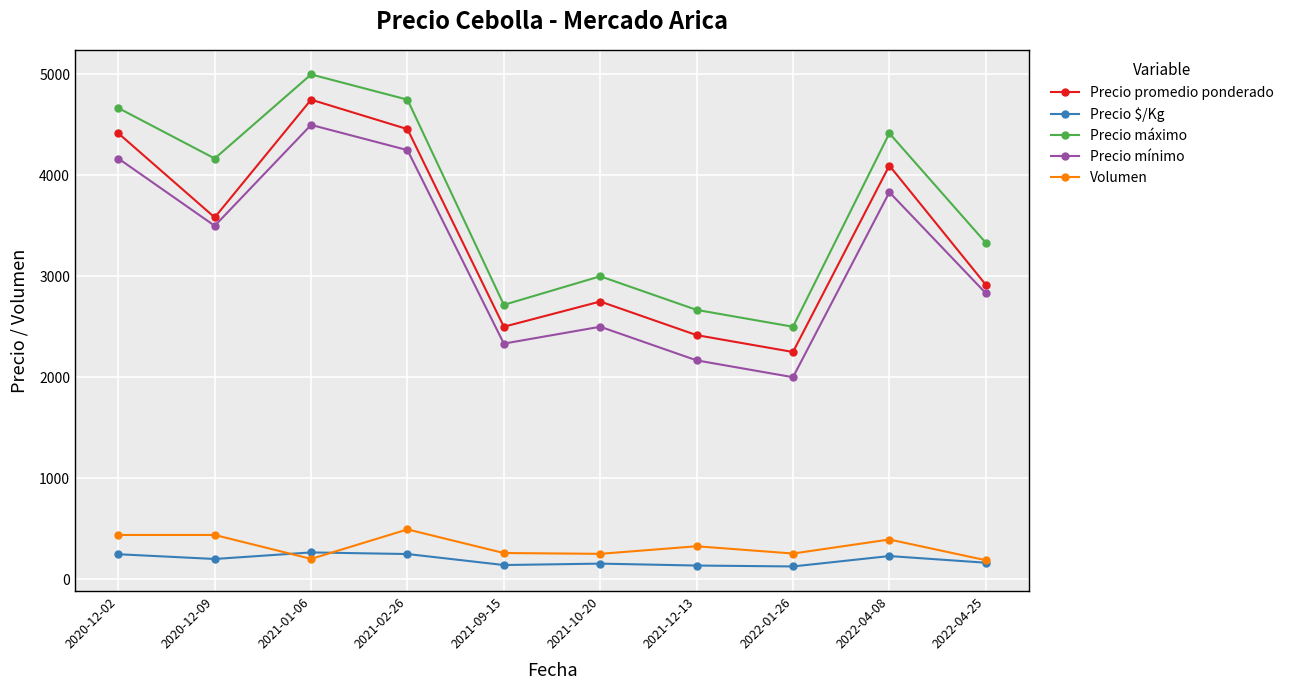

The value of Precio $/Kg at 2021-02-26 is 248. True or false?

True